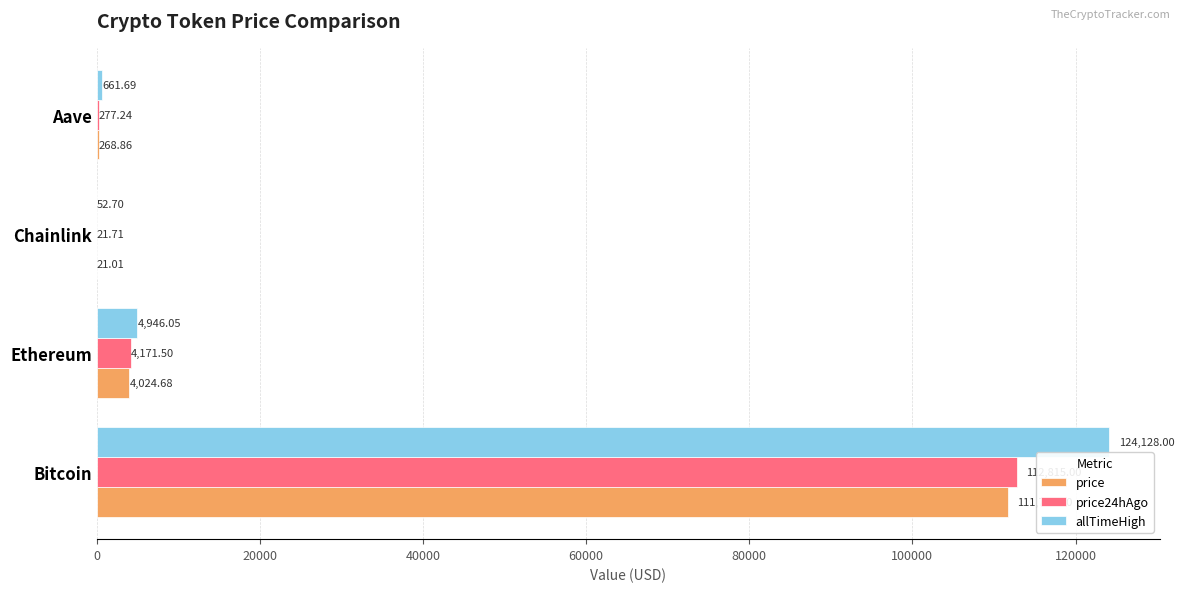

Which series has the largest range (max minus min)?

allTimeHigh